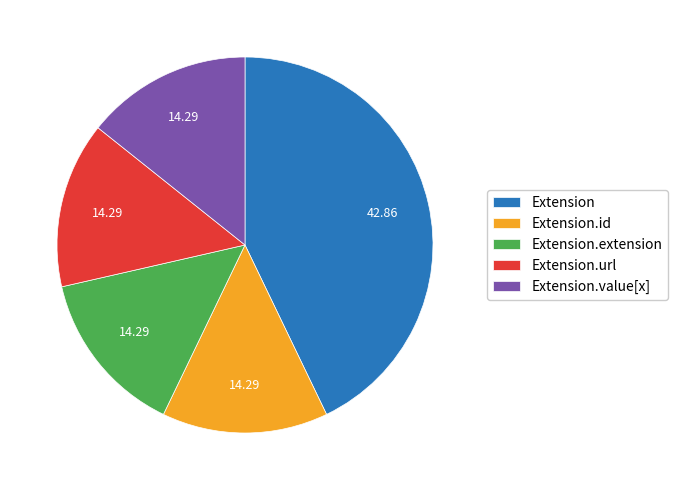

Does Extension account for over 50% of the chart?

No